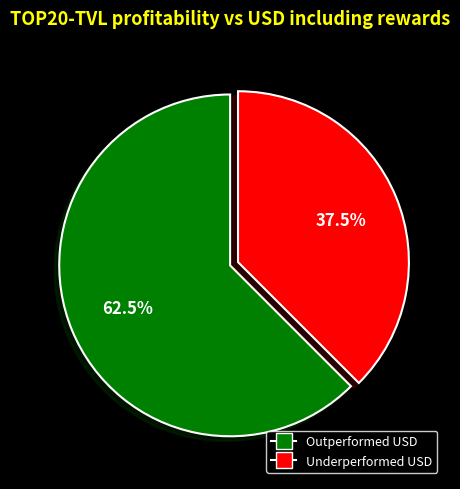

Is there any slice that represents more than half of the pie?

Yes